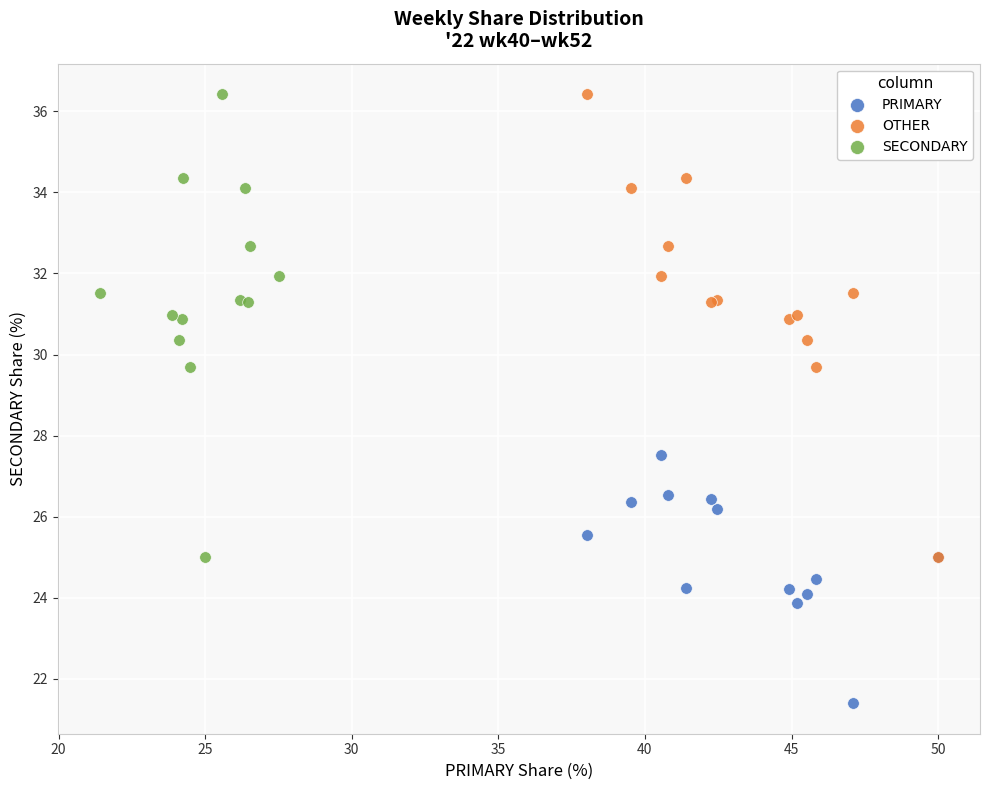

Which series contains the lowest Y value?

PRIMARY